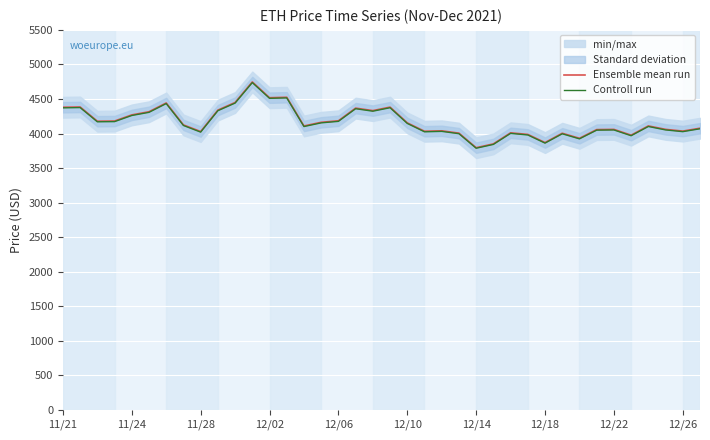

What is the maximum value for Controll run?

4736.9